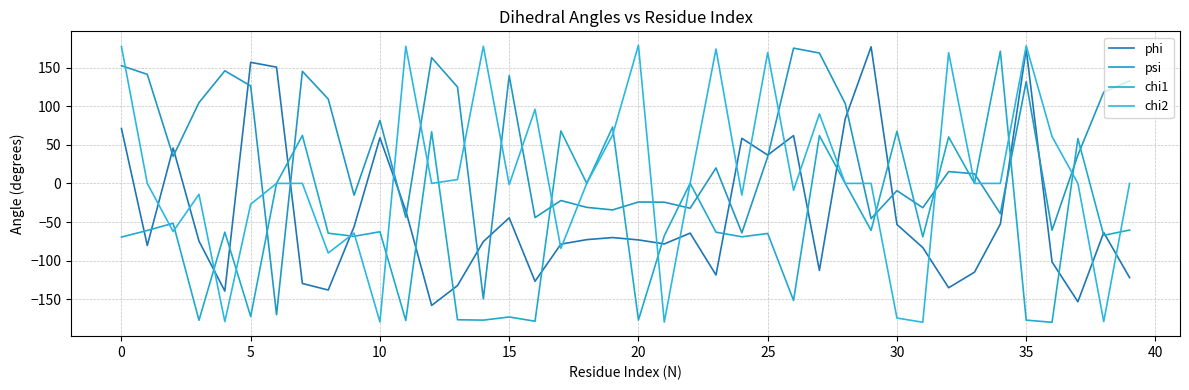

How many lines are shown in the chart?

4